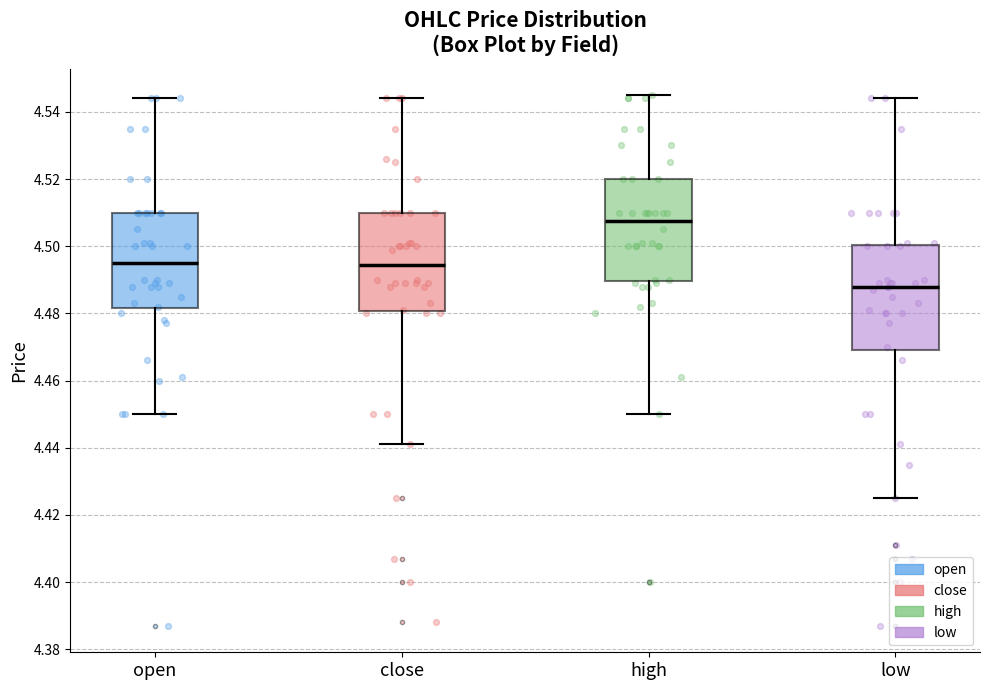

Where is the upper edge of the box for close on the y-axis? The values are not printed on the chart, so give them approximately, as read against the axis.

4.510